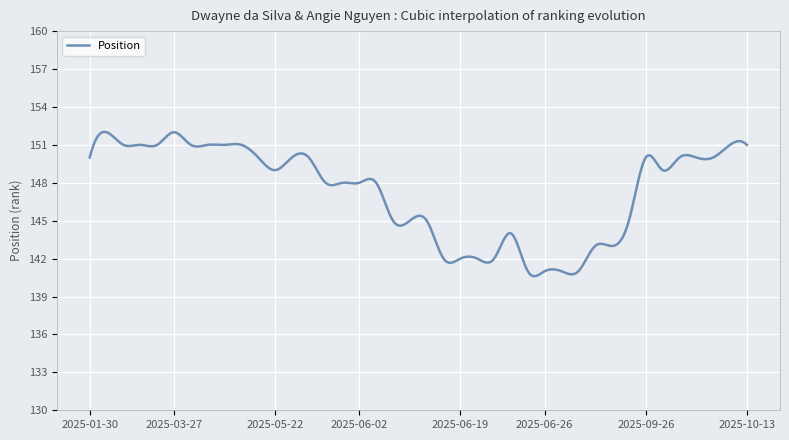

What is the sum of all values?

58926.9